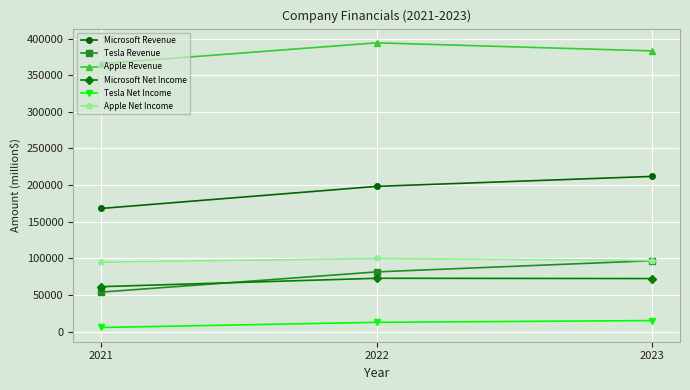

Is the value of Microsoft Revenue at 2023 greater than the value of Apple Net Income at 2022?

Yes